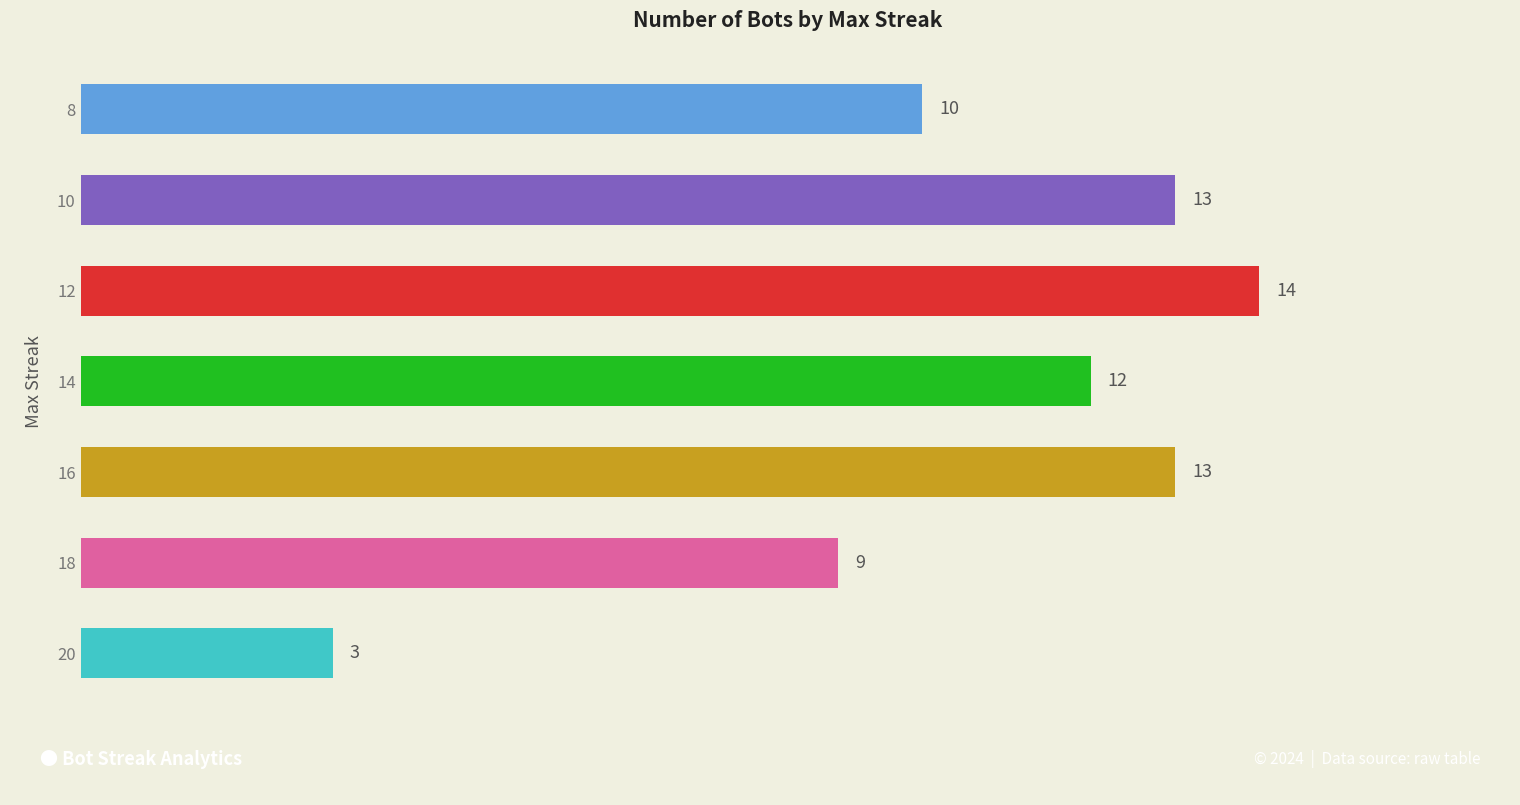

What is the difference between the second highest and minimum values?

10